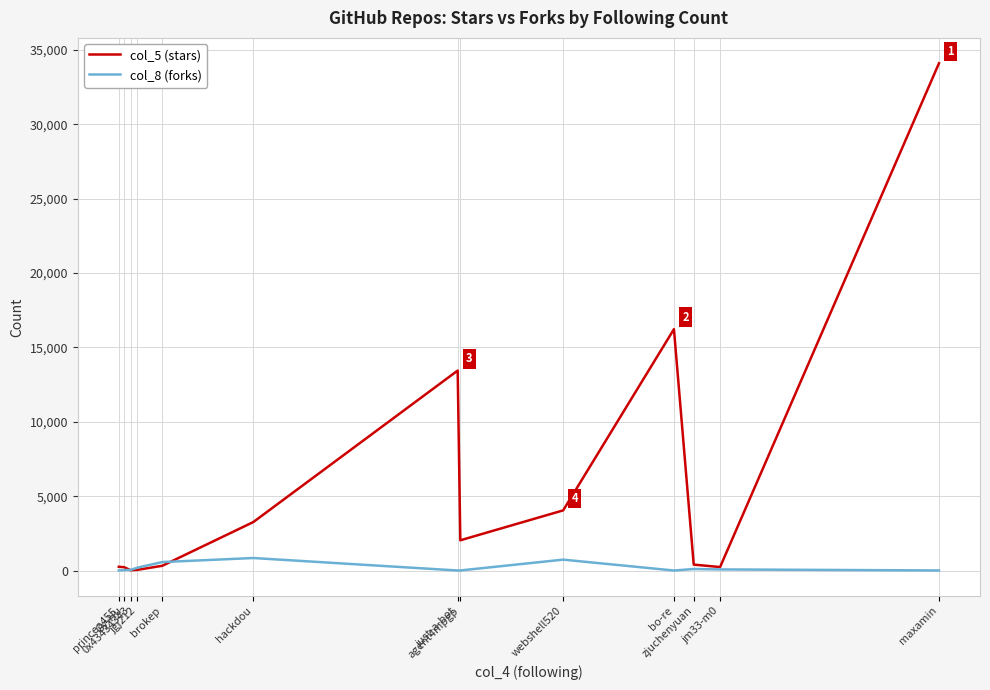

Rank the series by their average value, from lowest to highest.

col_8 (forks), col_5 (stars)